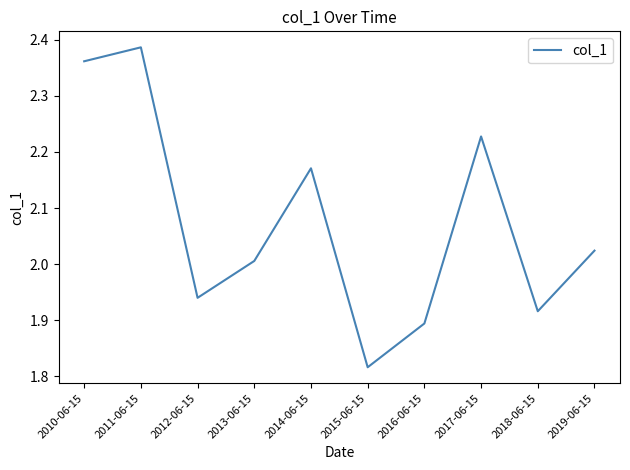

Rank the categories by value from lowest to highest.

2015-06-15, 2016-06-15, 2018-06-15, 2012-06-15, 2013-06-15, 2019-06-15, 2014-06-15, 2017-06-15, 2010-06-15, 2011-06-15